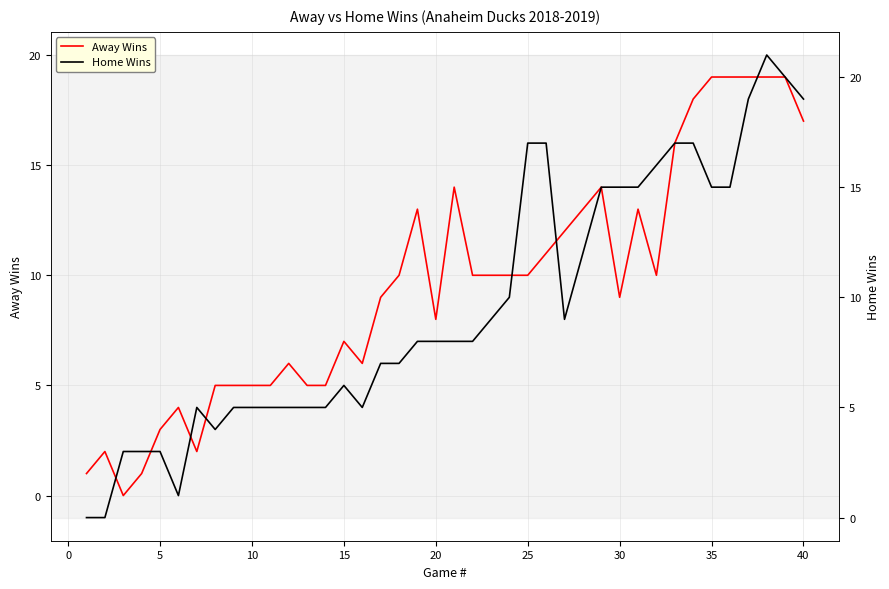

The Away Wins series shows 3 at 20. True or false?

False